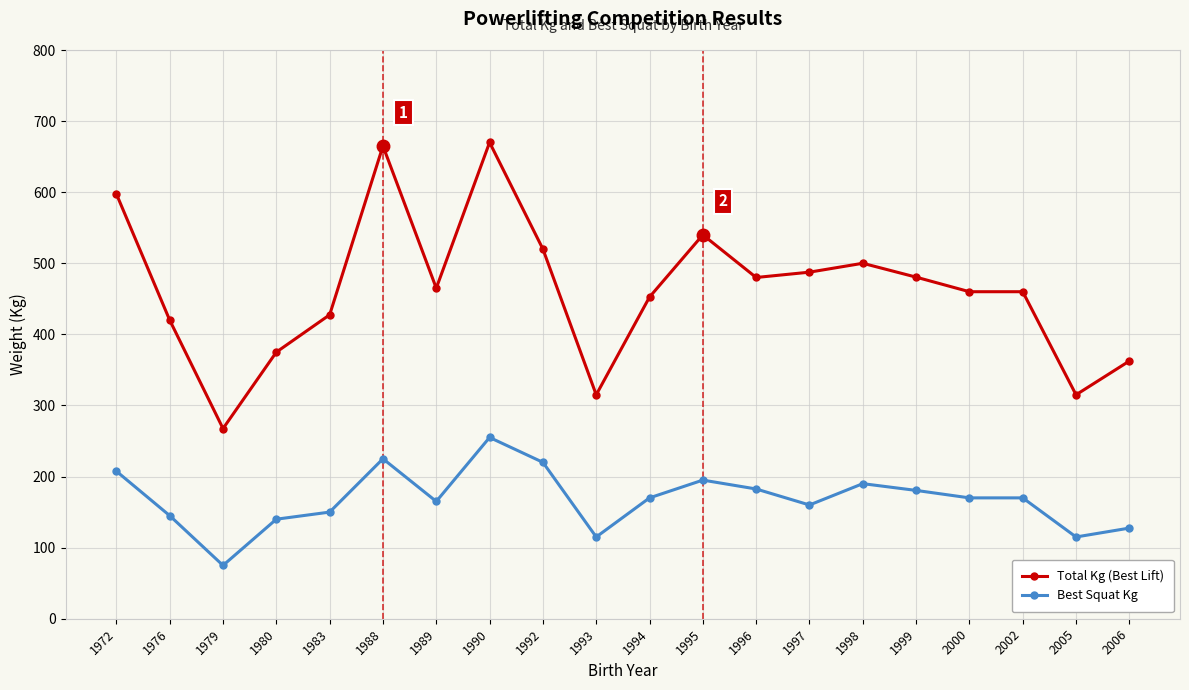

How many values in the Total Kg (Best Lift) series are below 465?

10